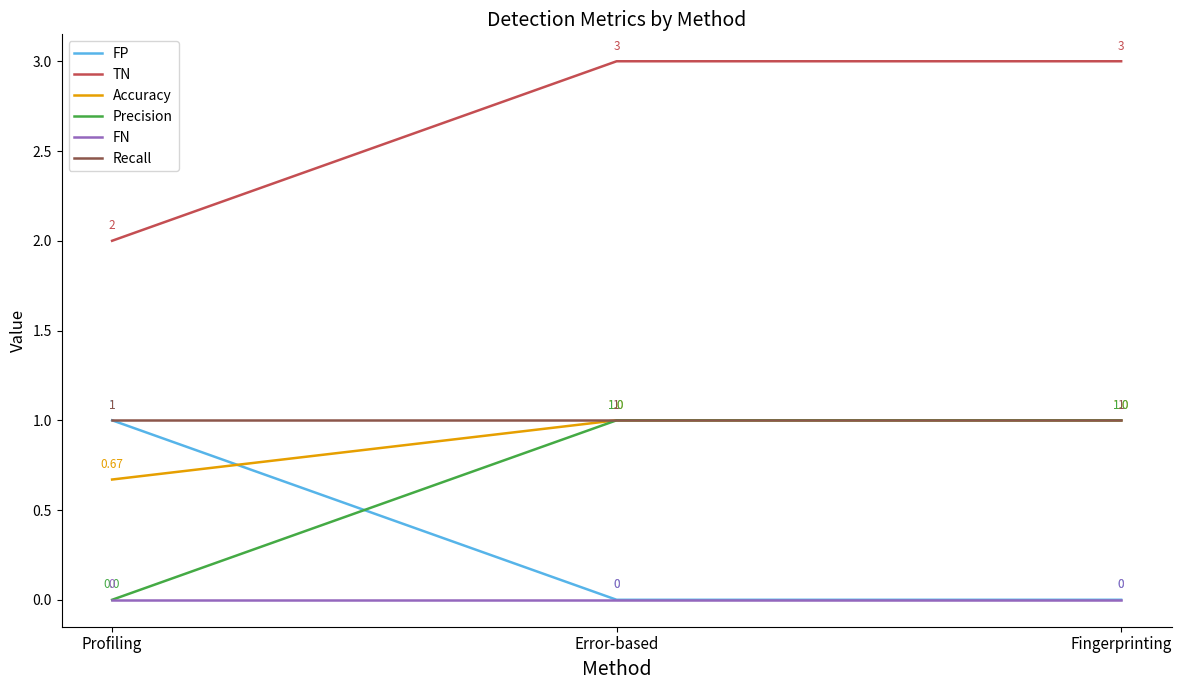

Does the chart have visible grid lines?

No